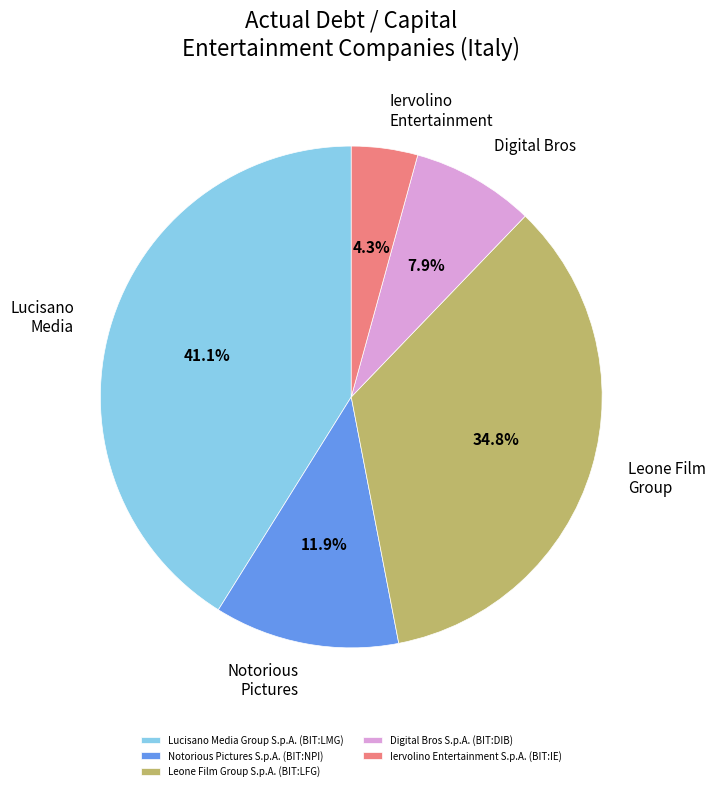

To the nearest percent, what is the combined percentage of Leone Film Group S.p.A. (BIT:LFG) and Iervolino Entertainment S.p.A. (BIT:IE)?

39%